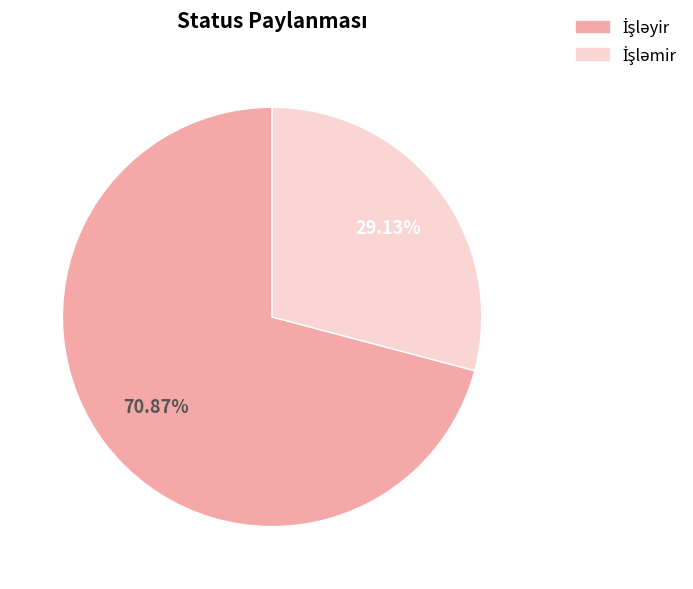

Is there a majority slice in this chart?

Yes